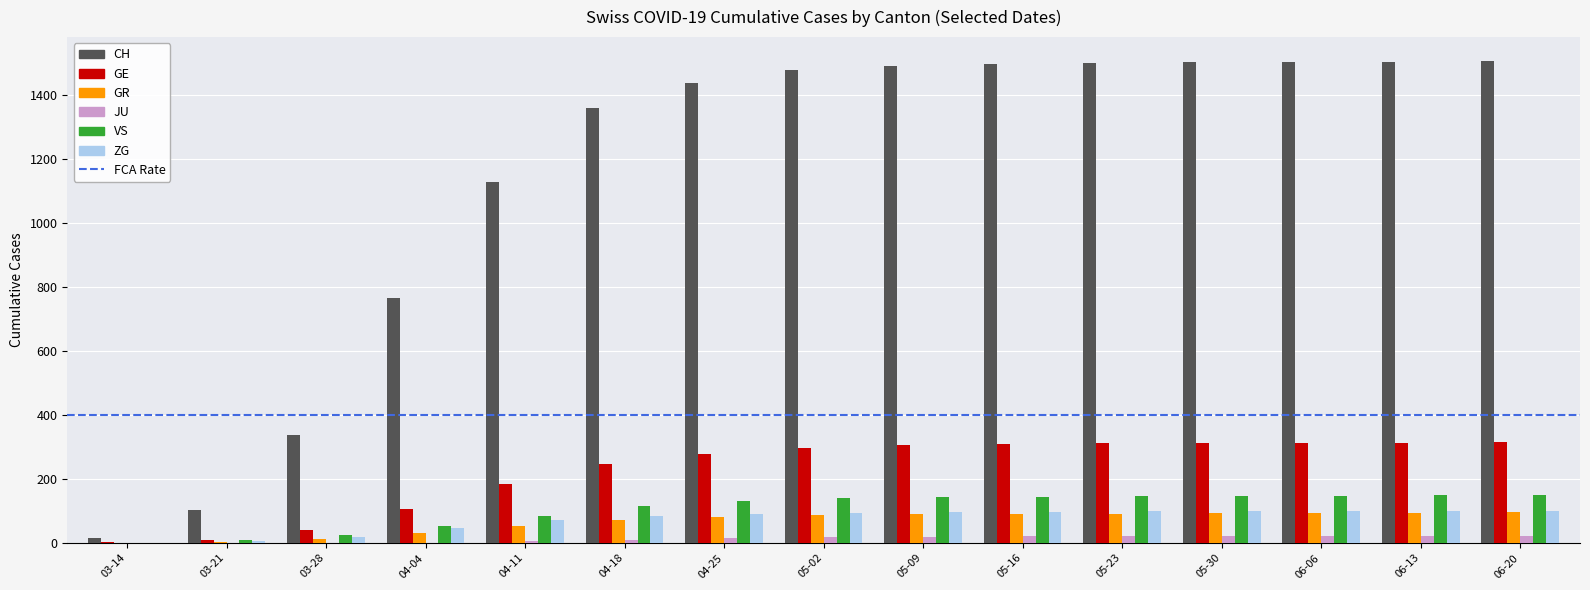

What is the greatest value displayed?

1506